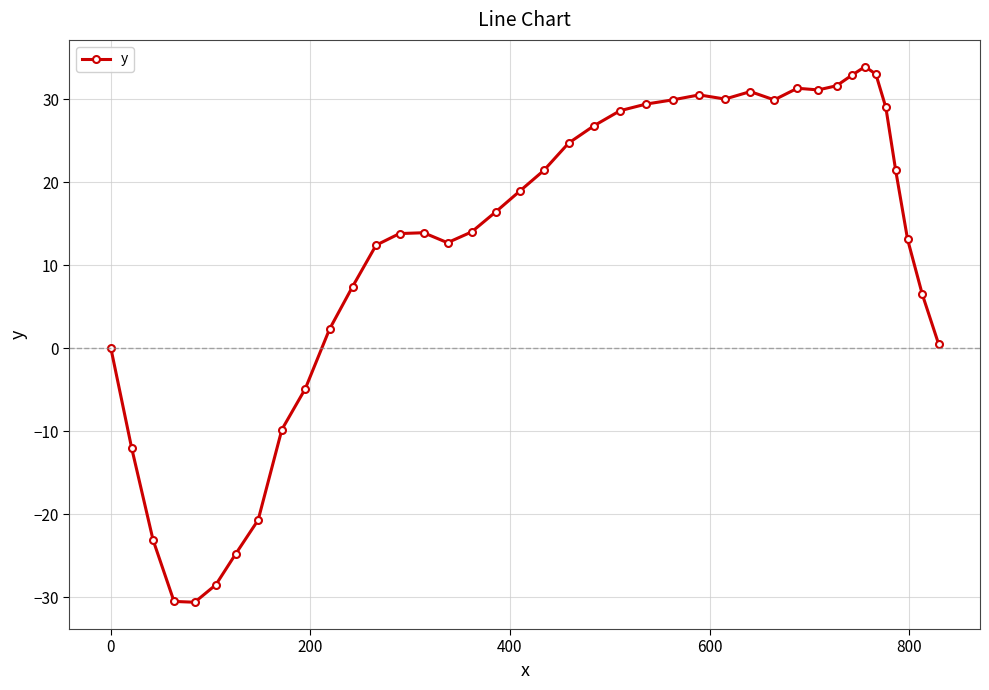

What is the average value?

11.8